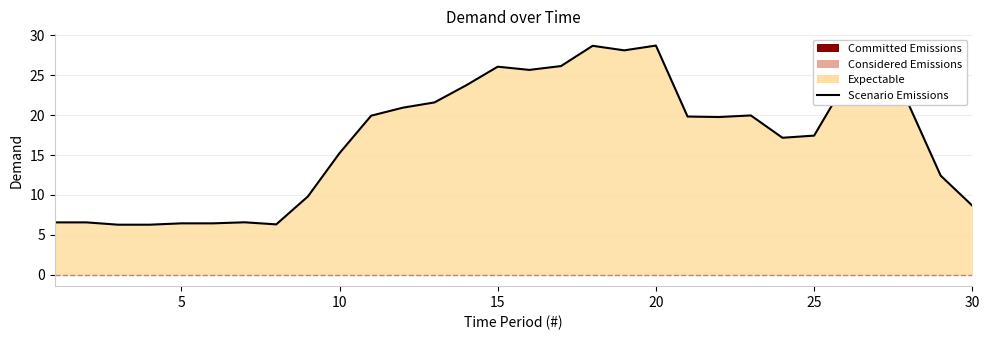

The chart shows a value of 2.6 at 4. True or false?

False